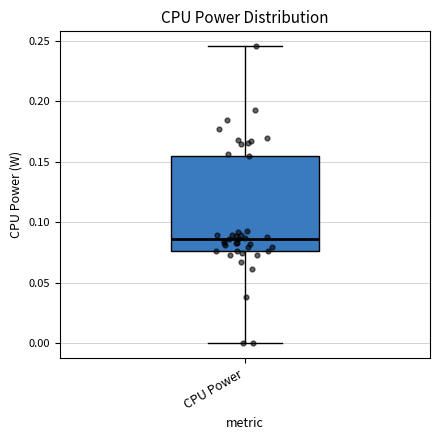

Transcribe this box plot: give where the median line is, the range the box spans, and where the two whiskers end, as read against the y-axis. The values are not printed on the chart, so give them approximately, as read against the axis.

median 0.085, box 0.075 to 0.155, whiskers 0.000 to 0.245